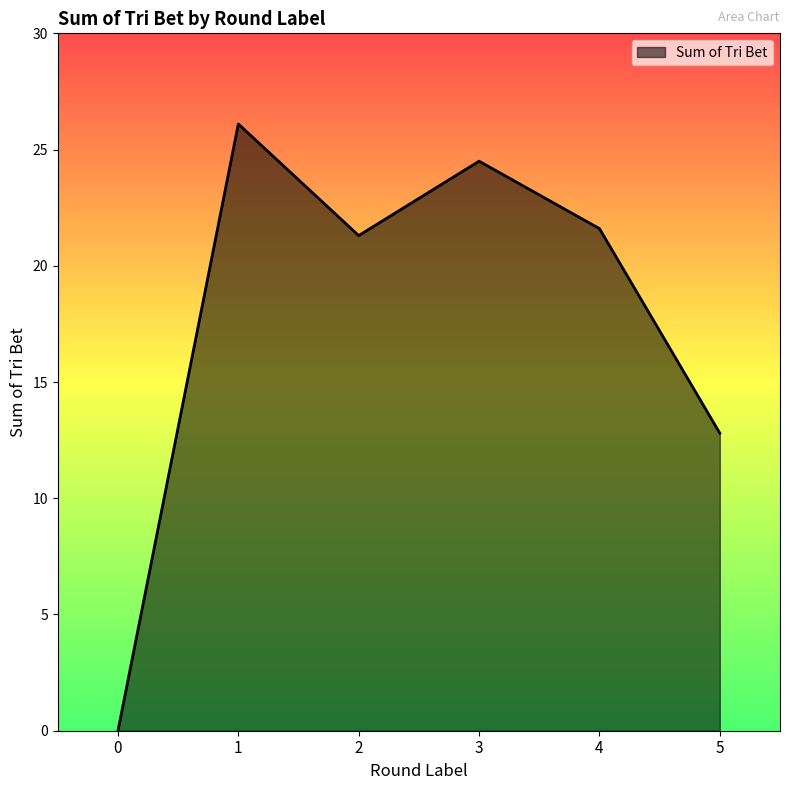

How many values exceed 21?

4